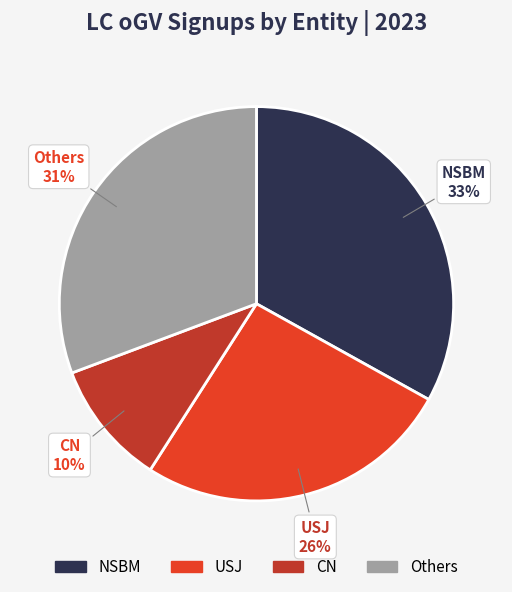

True or false: NSBM accounts for 24% of the total.

False